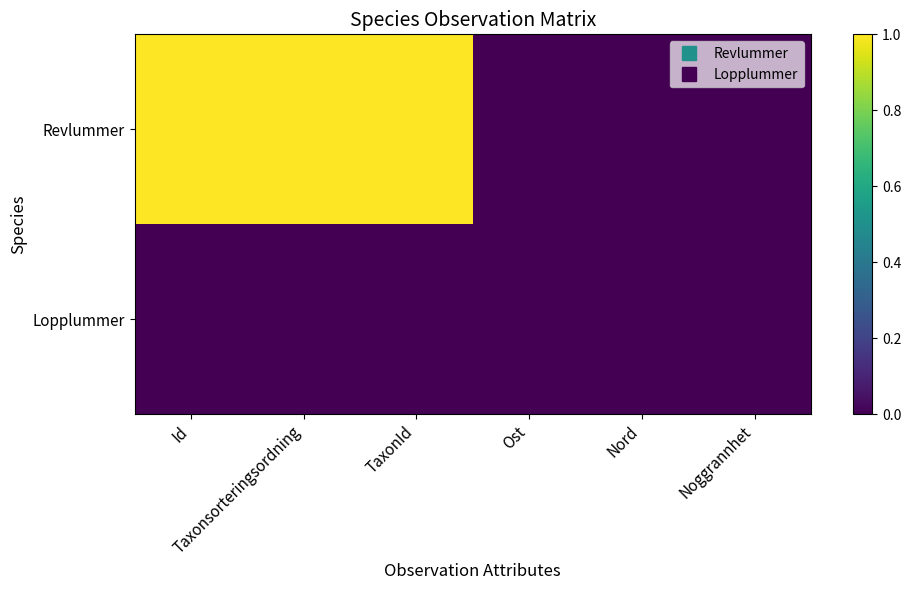

Which has a higher value, Noggrannhet or TaxonId?

TaxonId